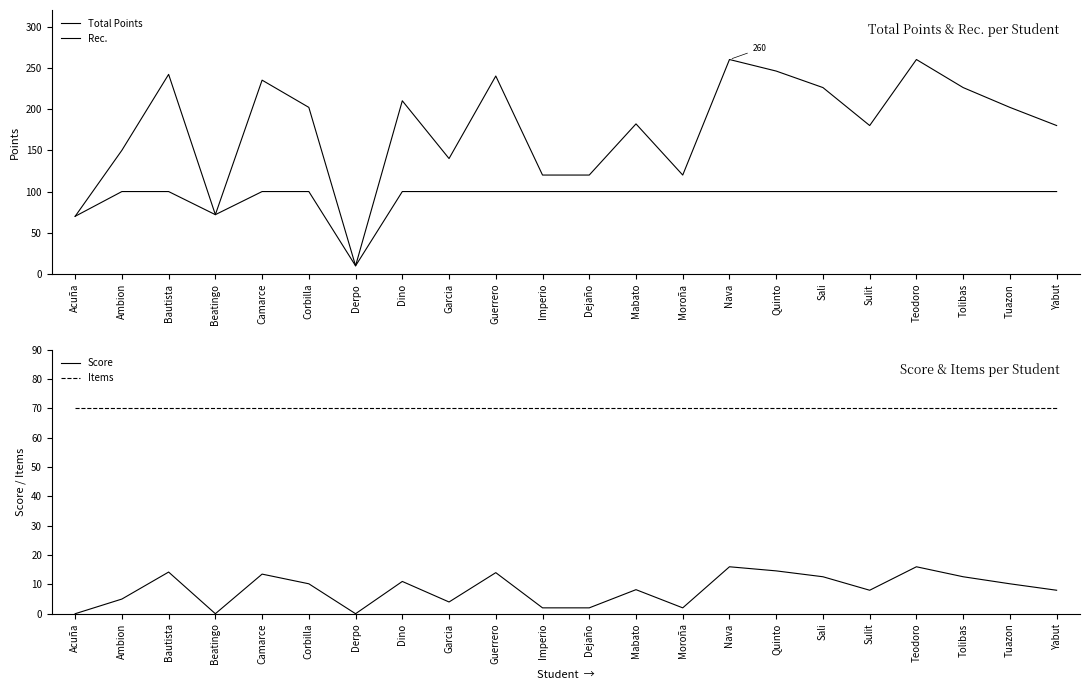

True or false: Total Points has a value of 180.0 at Yabut.

True